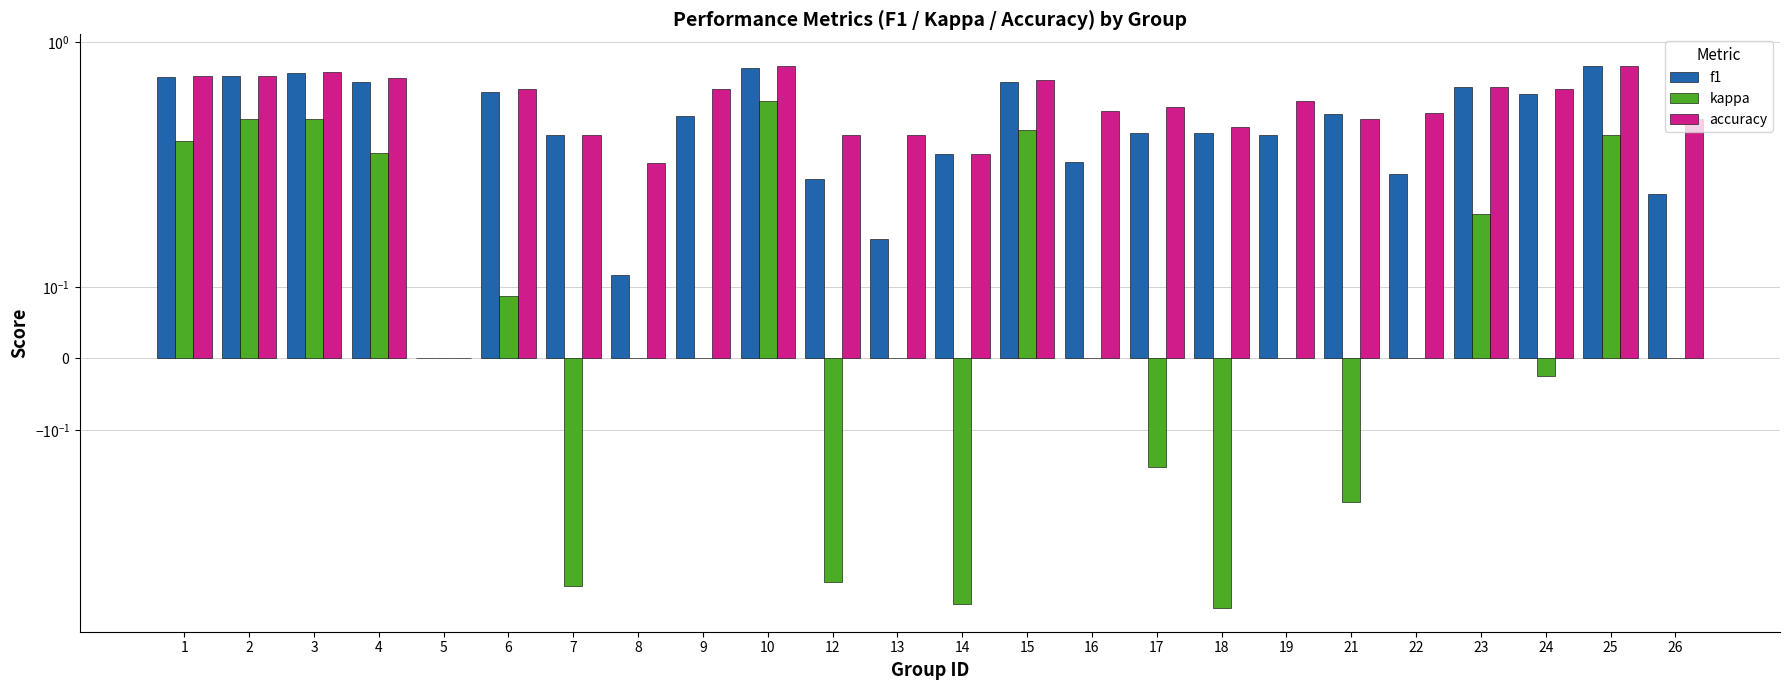

At which label is accuracy closest to 0?

5